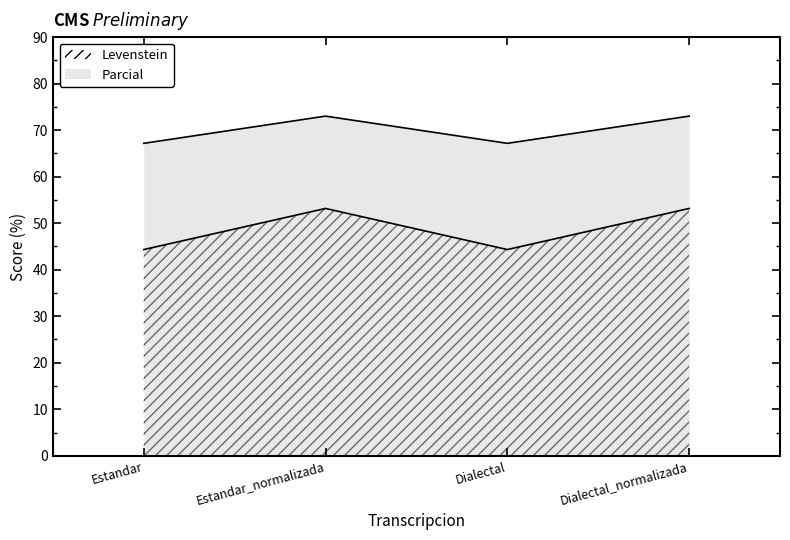

In Parcial, how many points are lower than both neighbors (excluding endpoints)?

1